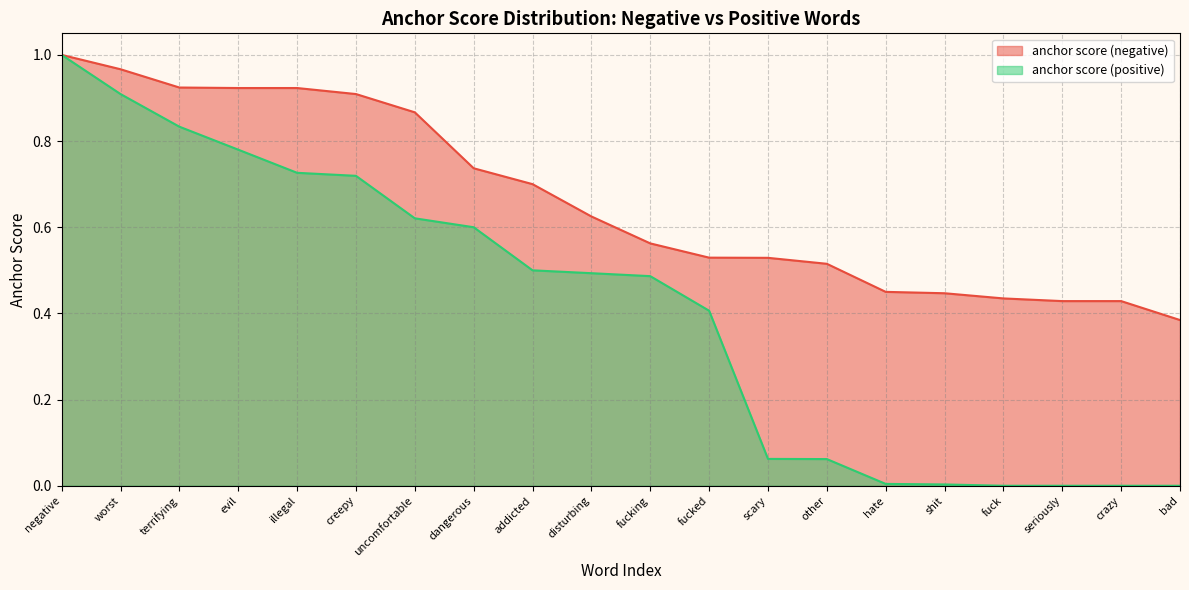

Rank the series by their average value, from highest to lowest.

anchor score (negative), anchor score (positive)